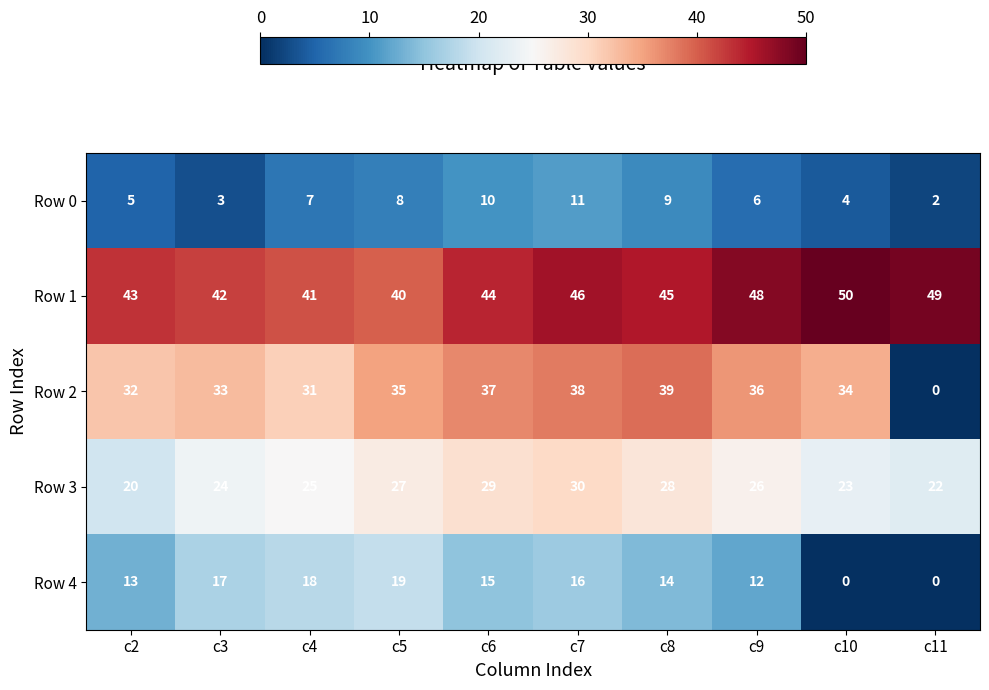

Where is Row 0 nearest to the value 6?

c9